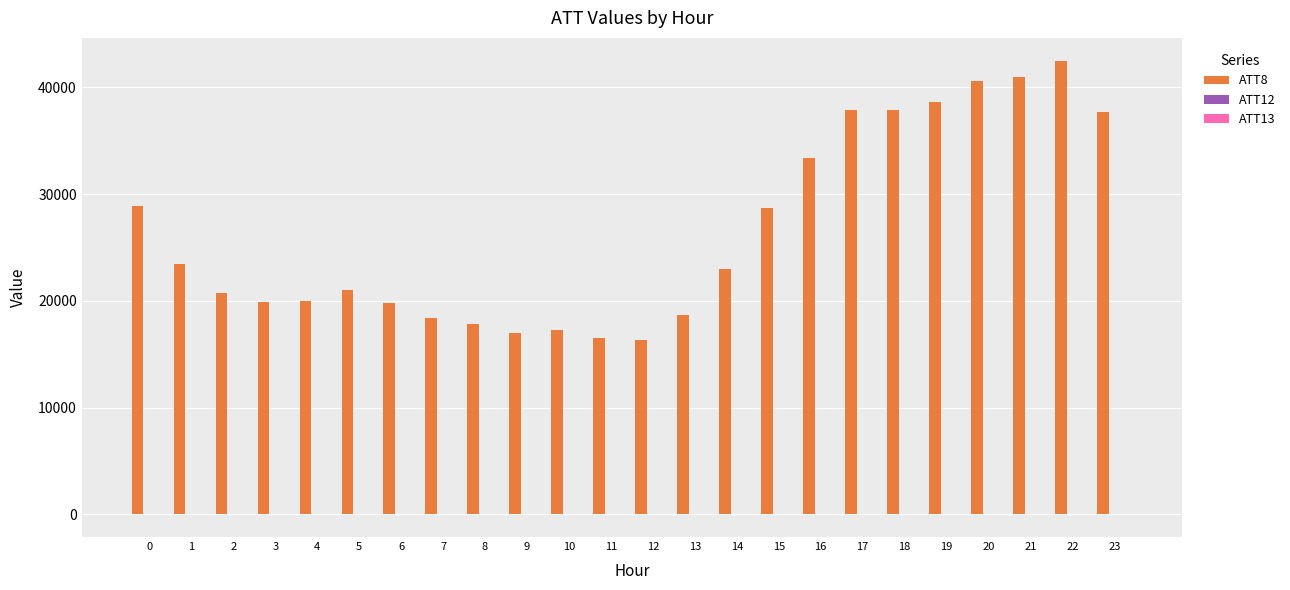

What is the greatest value displayed?

42500.0